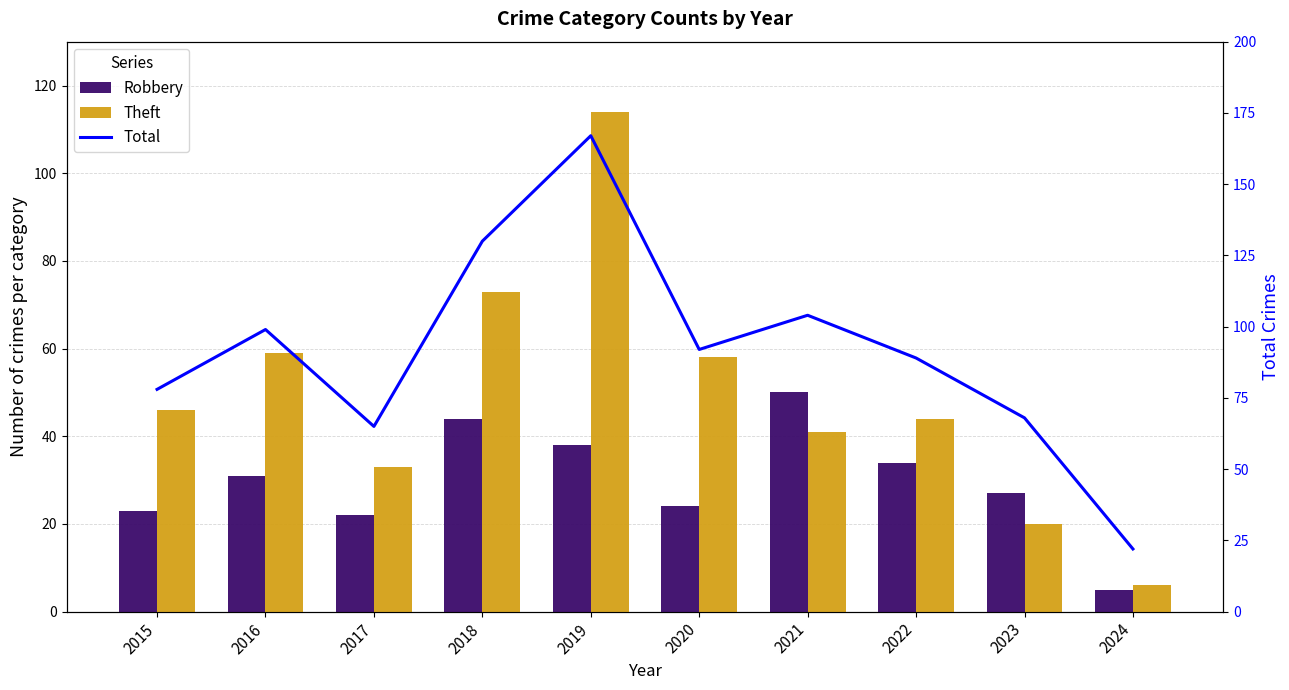

What is the difference between the Total values at 2023 and 2022?

21